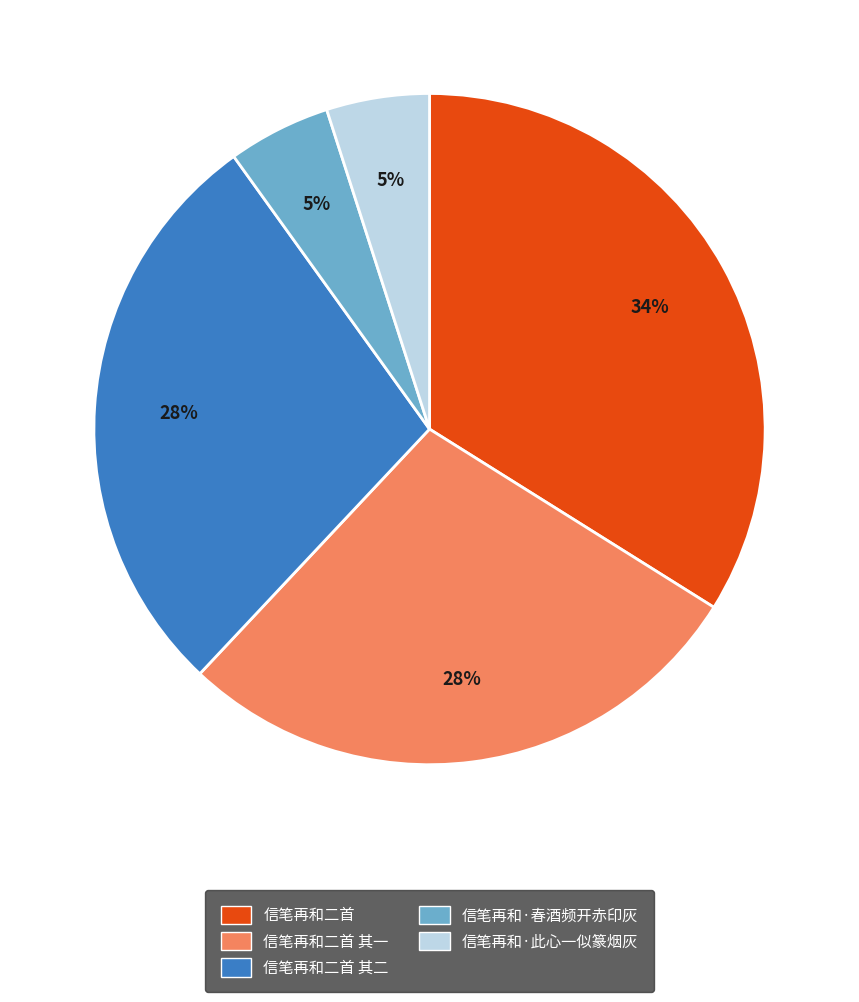

Which has a higher value, 信笔再和·春酒频开赤印灰 or 信笔再和二首?

信笔再和二首